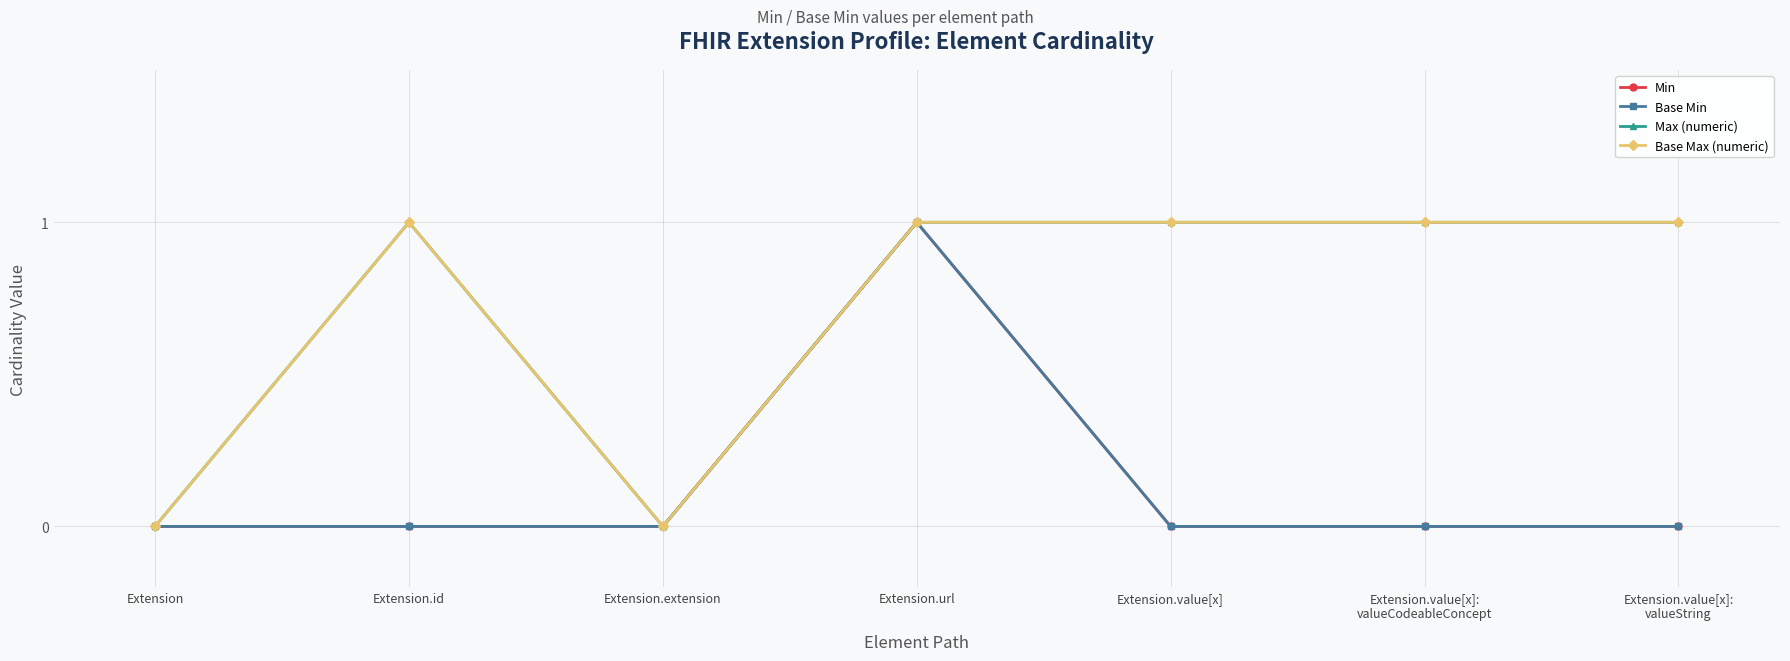

At which category is the sum across all series the highest?

Extension.url